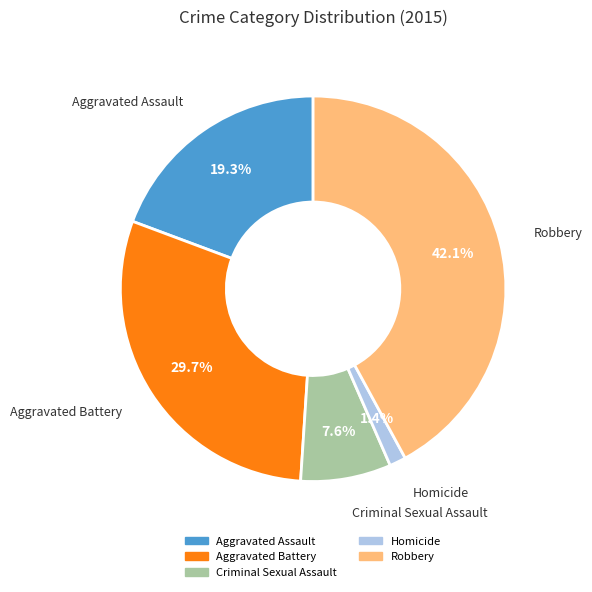

How much of the chart is everything except Robbery?

57.9%